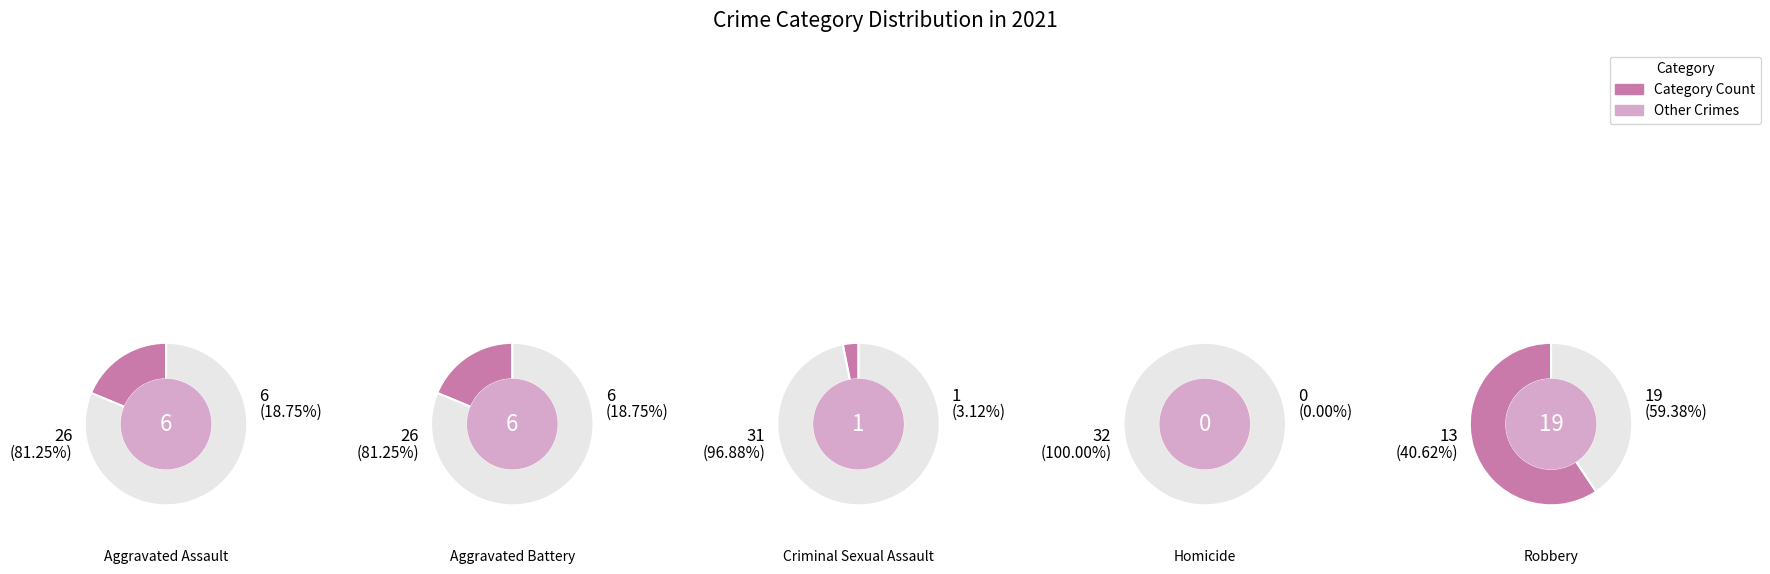

What is the change in value from Homicide to Robbery?

+19